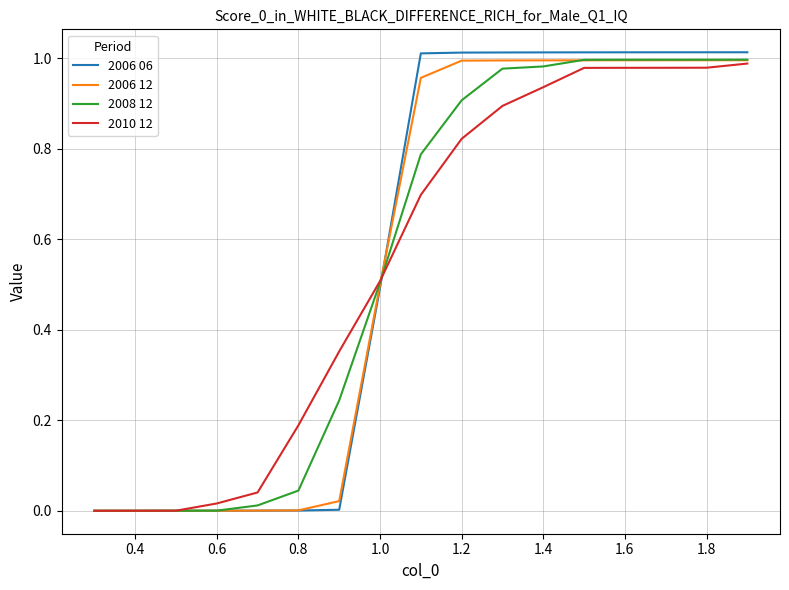

Which series has the largest range (max minus min)?

2006 06